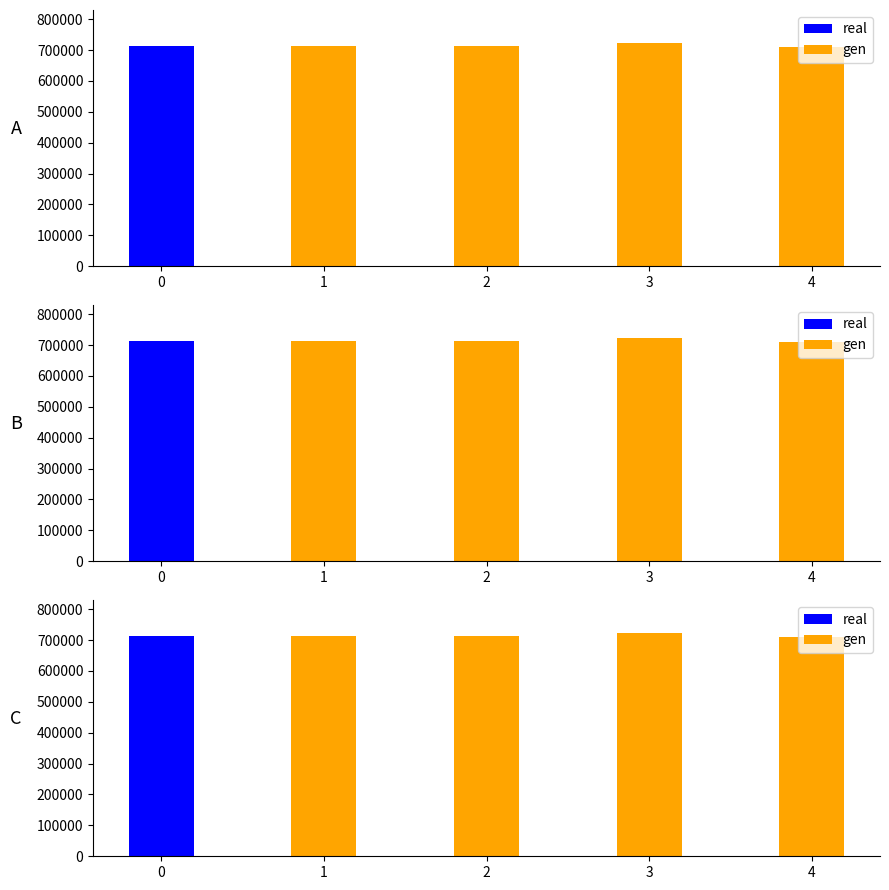

What is the difference between the highest and lowest values at 3?

721406